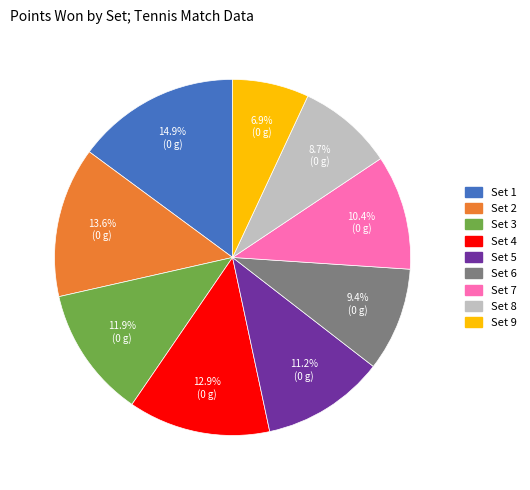

What percentage is NOT represented by Set 4?

87.1%